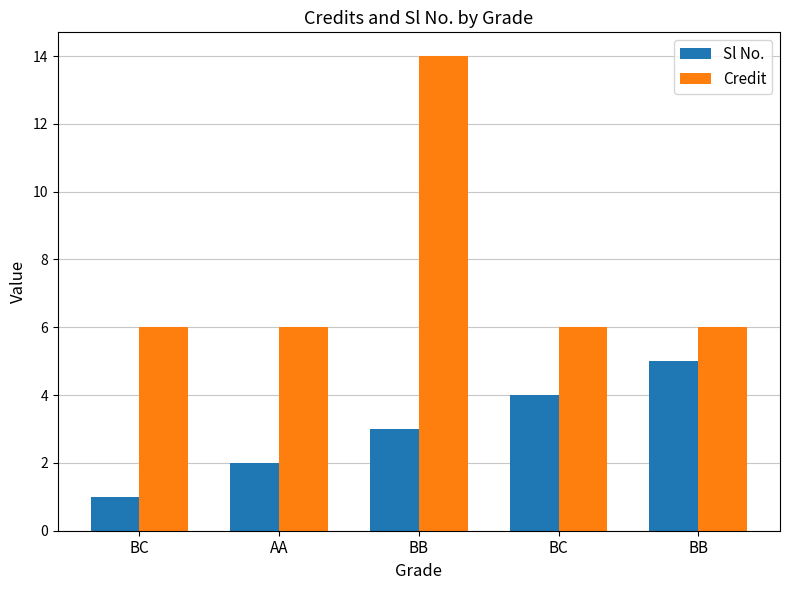

Reading right to left, transcribe all the data shown in this chart.

Sl No.: 5	4	3	2	1
Credit: 6	6	14	6	6